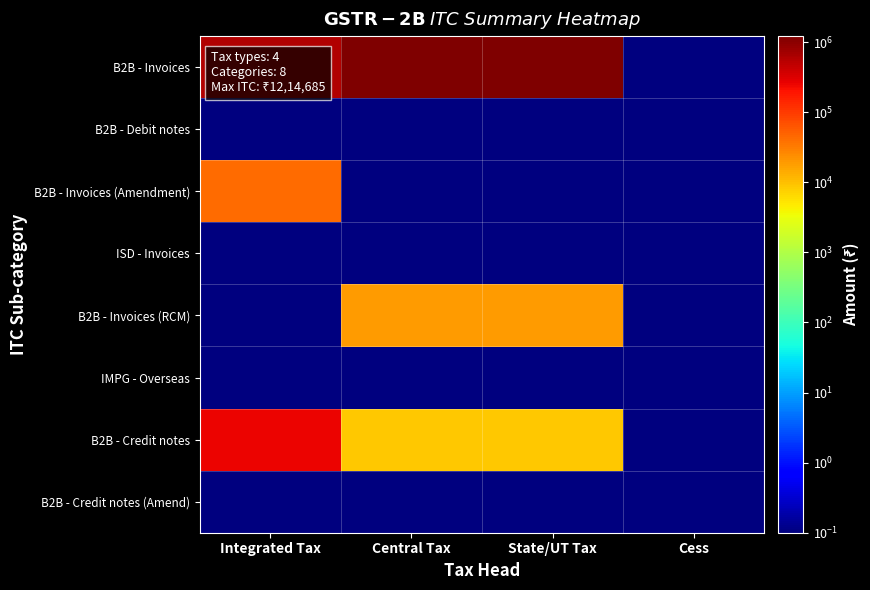

At Cess, list the series in order from smallest to largest.

B2B - Invoices, B2B - Debit notes, B2B - Invoices (Amendment), ISD - Invoices, B2B - Invoices (RCM), IMPG - Overseas, B2B - Credit notes, B2B - Credit notes (Amend)